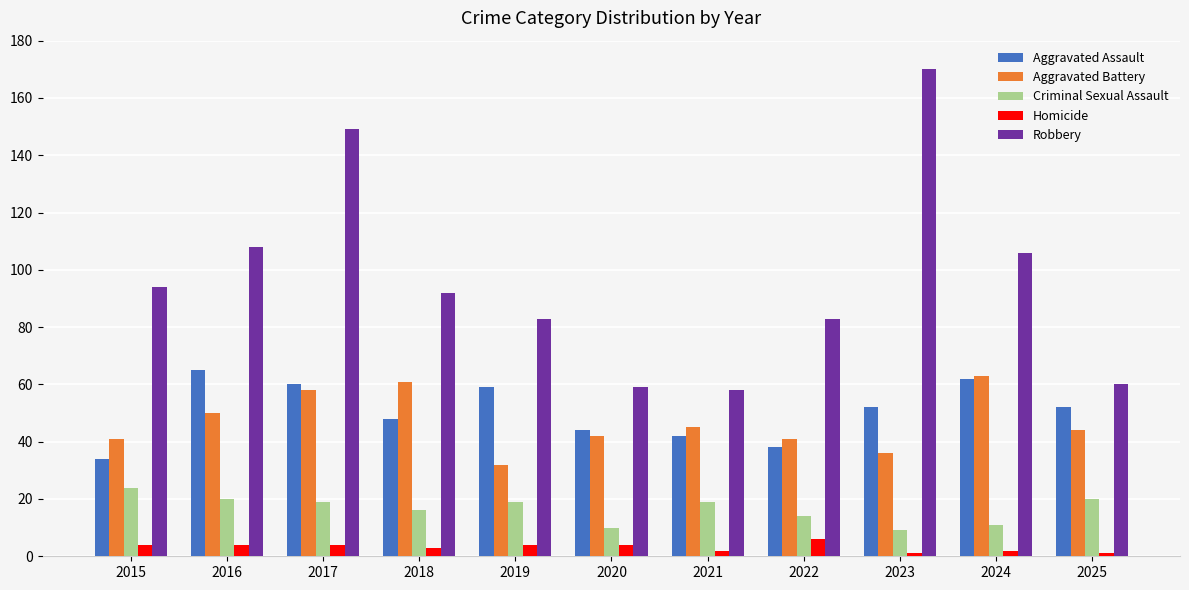

What is the minimum value for Homicide?

1